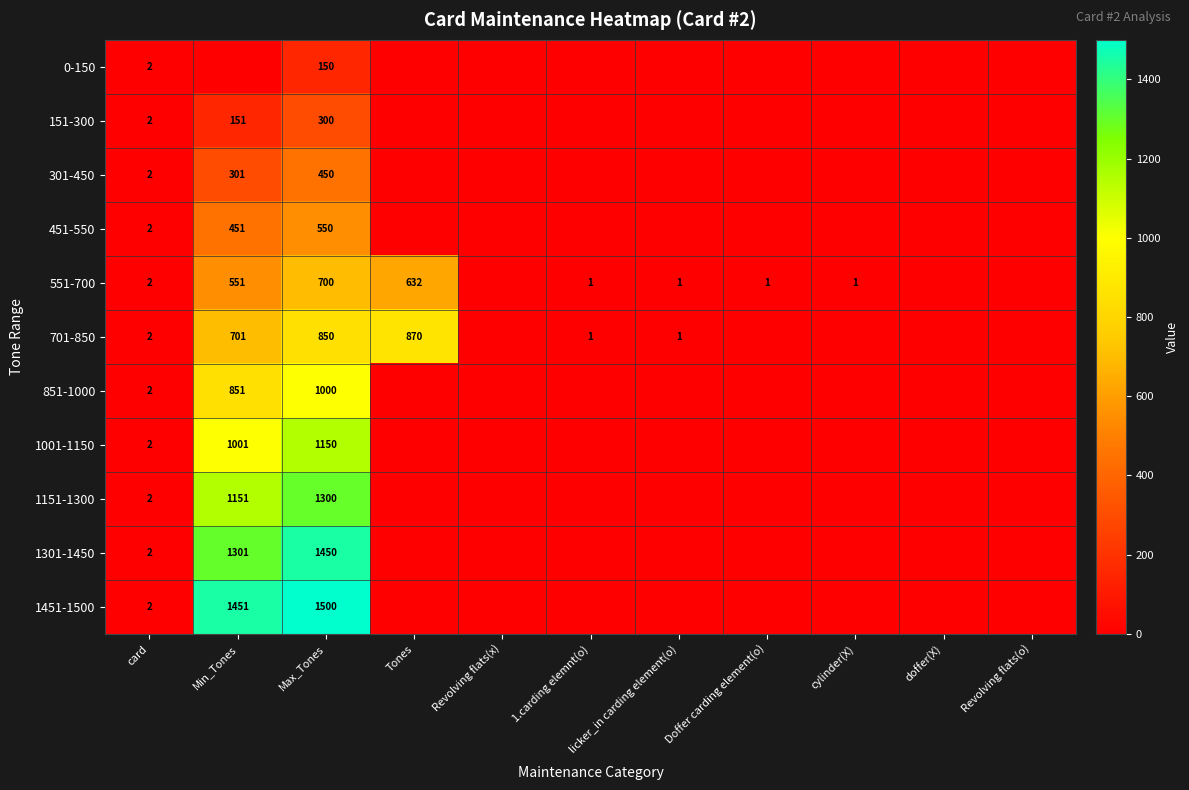

What is the total value across all series at Max_Tones?

9400